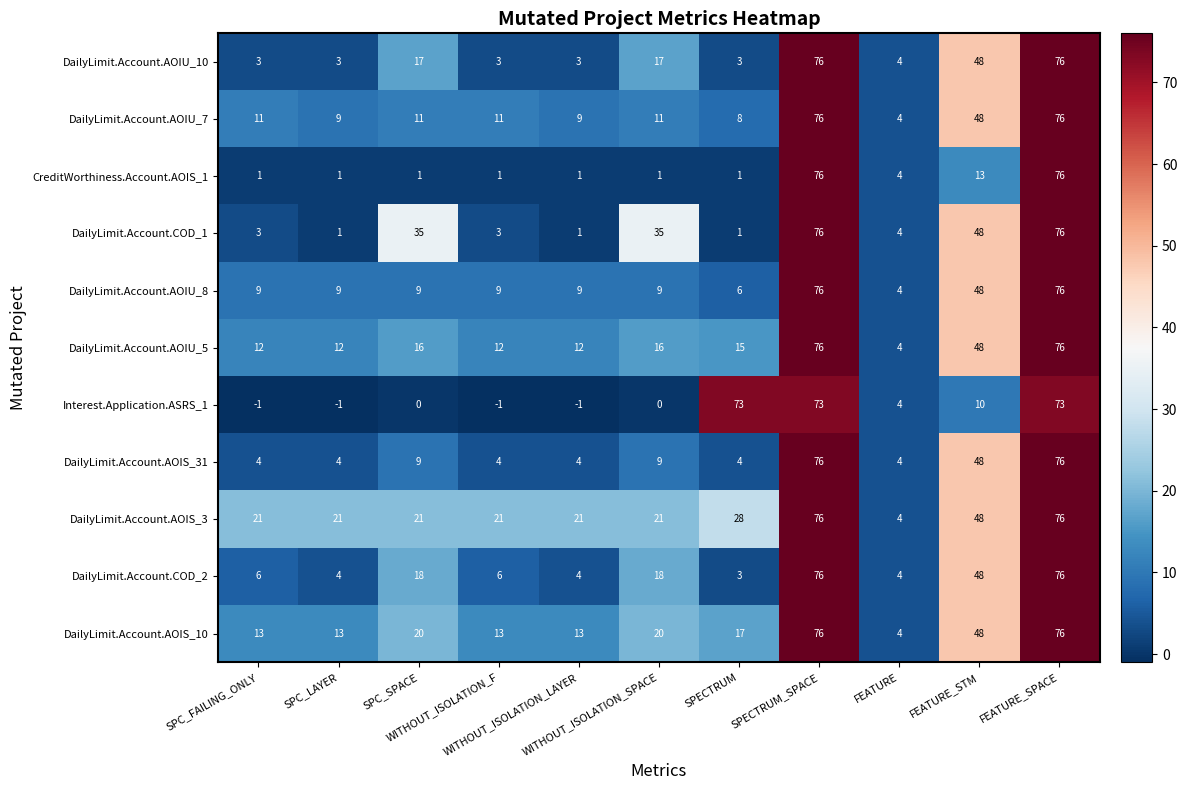

Which series changed the most between SPC_SPACE and WITHOUT_ISOLATION_LAYER?

DailyLimit.Account.COD_1